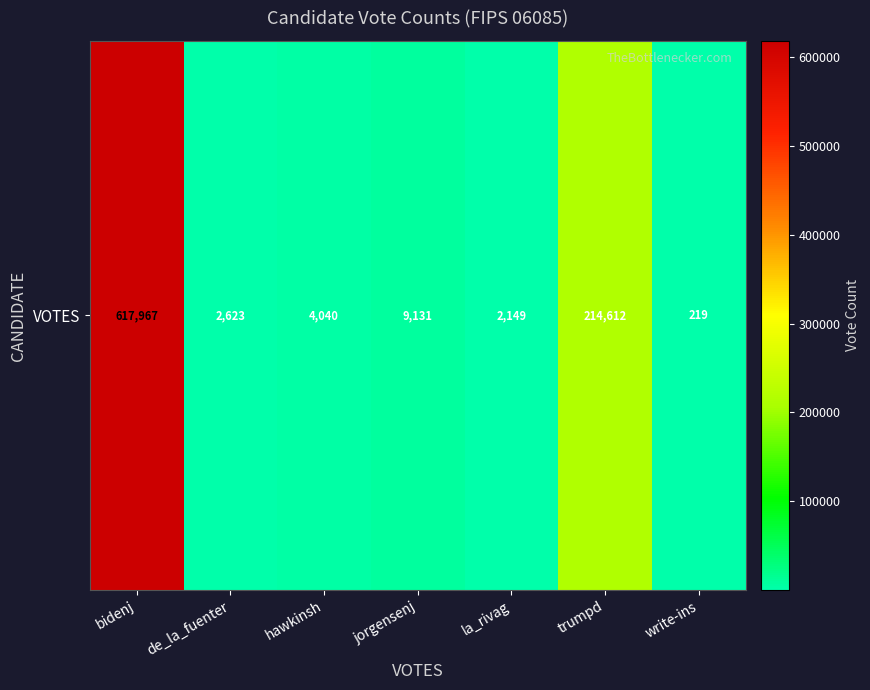

What is the smallest value displayed?

219